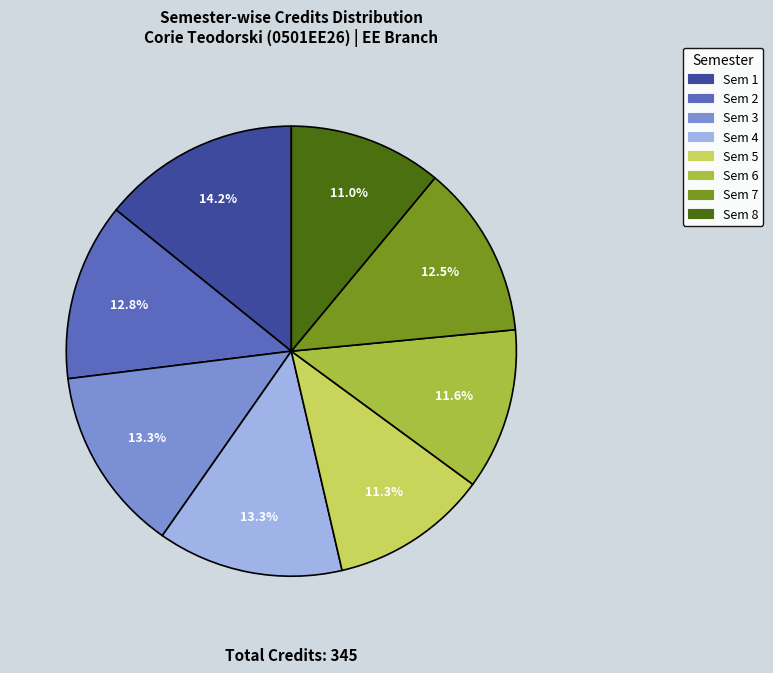

Is it true that Sem 1 is 14% of the pie?

True